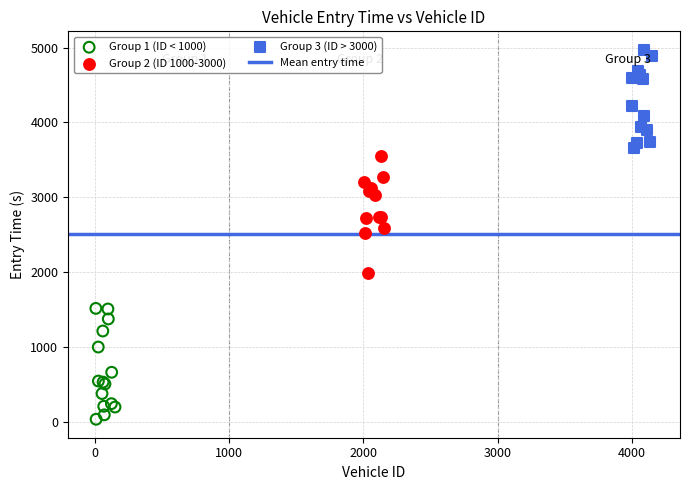

Which series contains the lowest Y value?

Group 1 (ID < 1000)